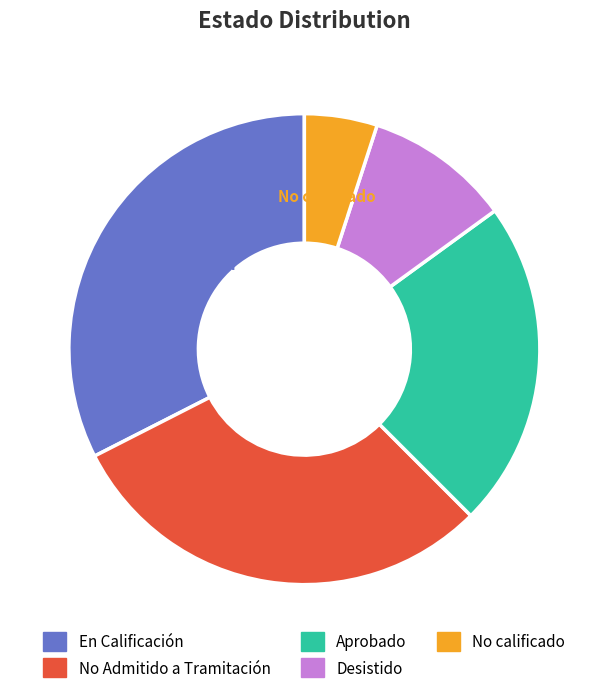

Is there a majority slice in this chart?

No